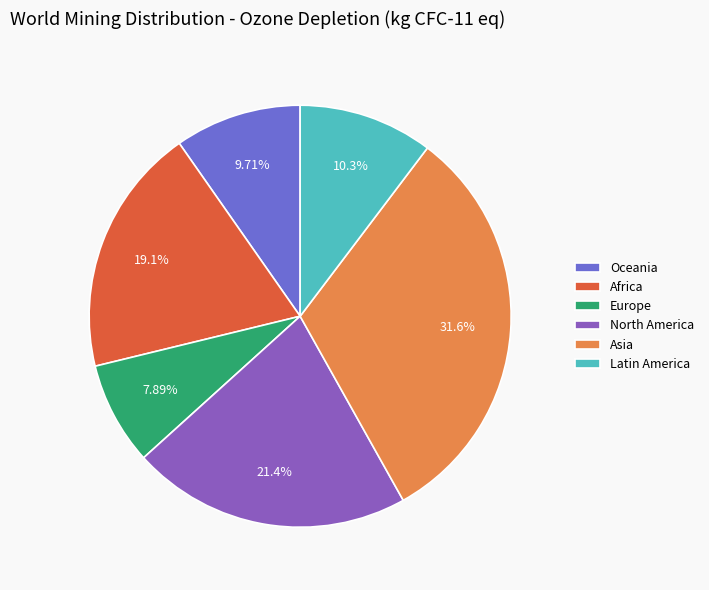

Is it true that Latin America is 10% of the pie?

True